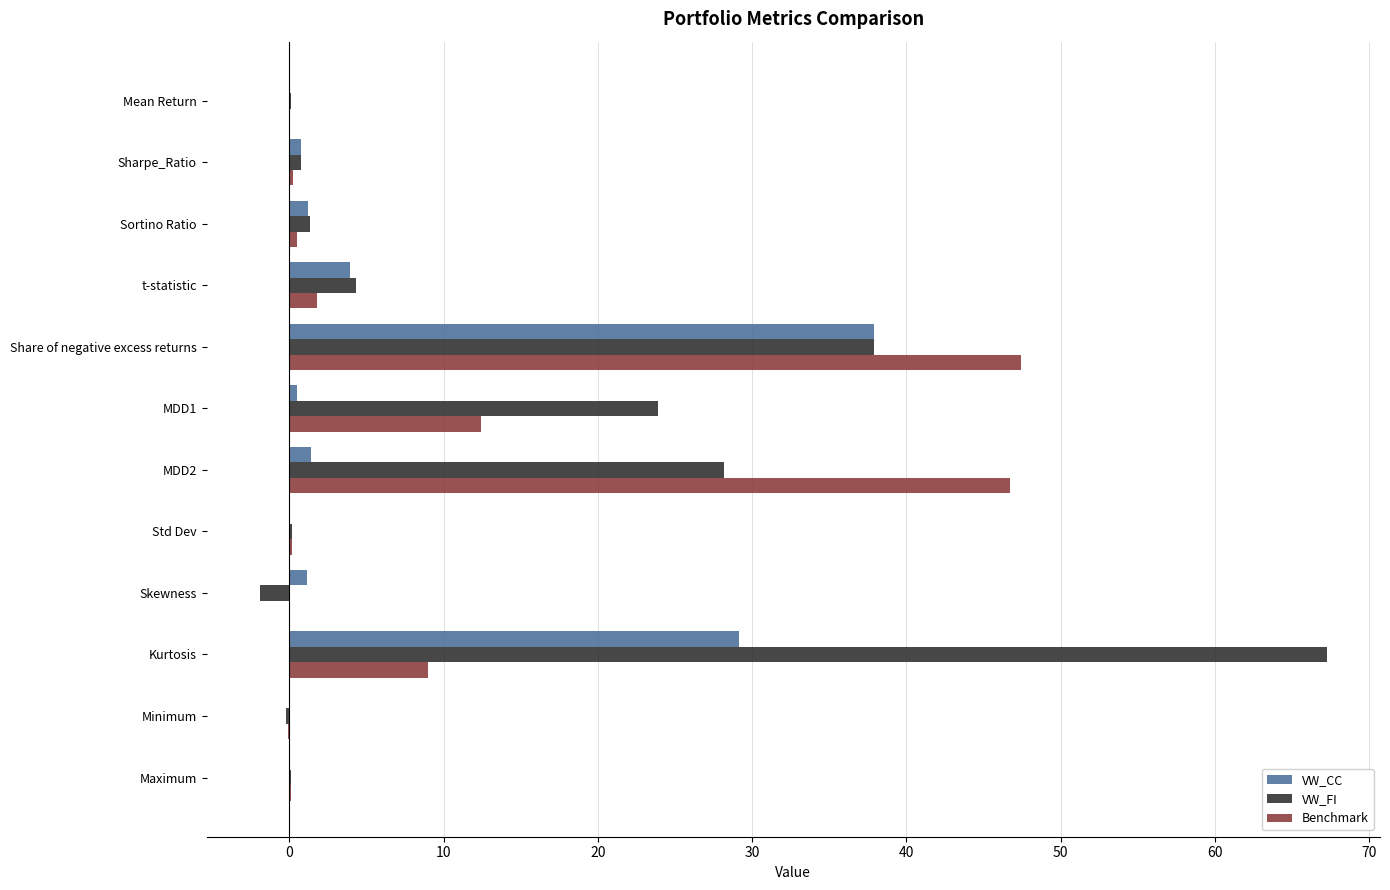

What is the sum of all VW_FI values?

161.9